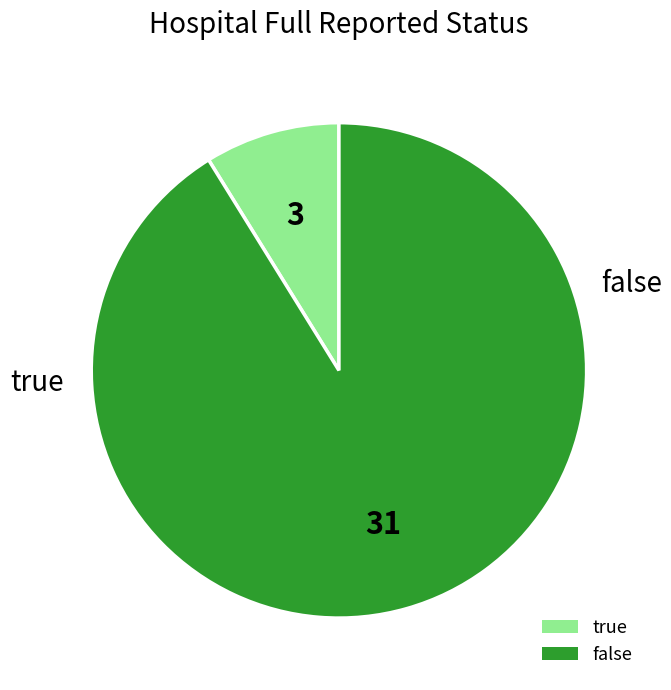

Is it true that false is 78% of the pie?

False